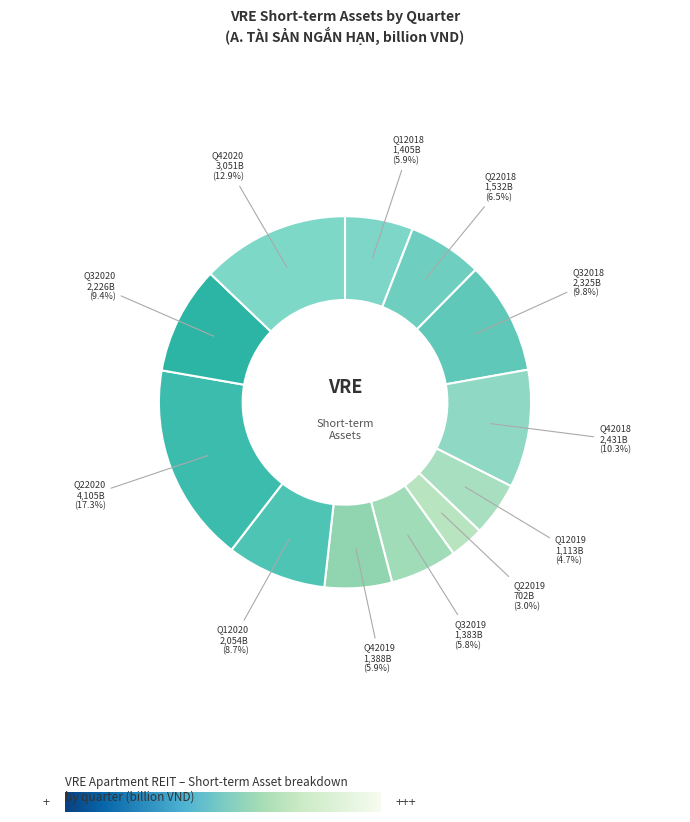

What is the smallest slice in the pie chart?

Q22019